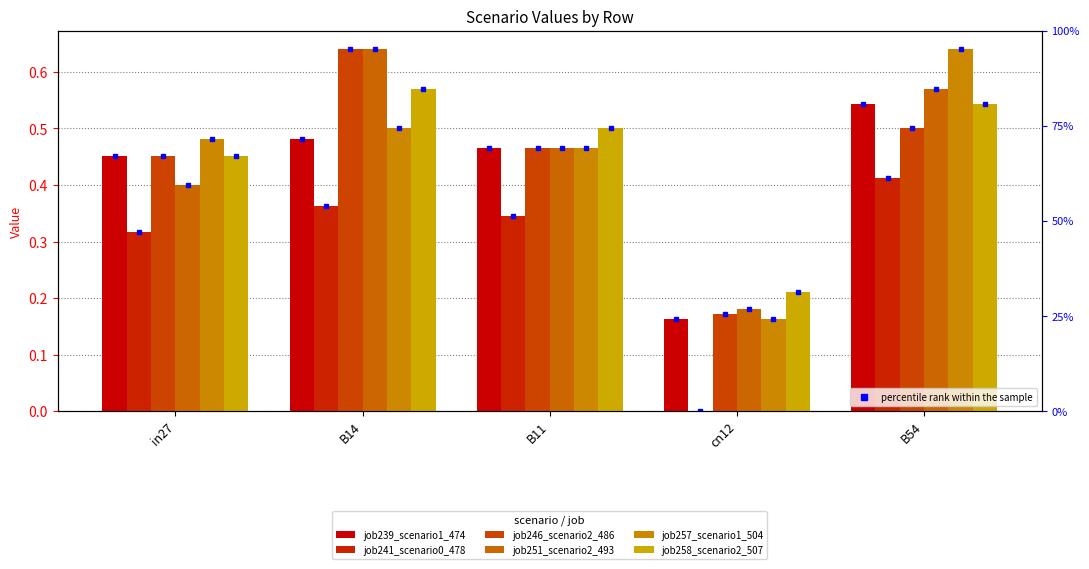

What is the sum of all job251_scenario2_493 values?

2.3